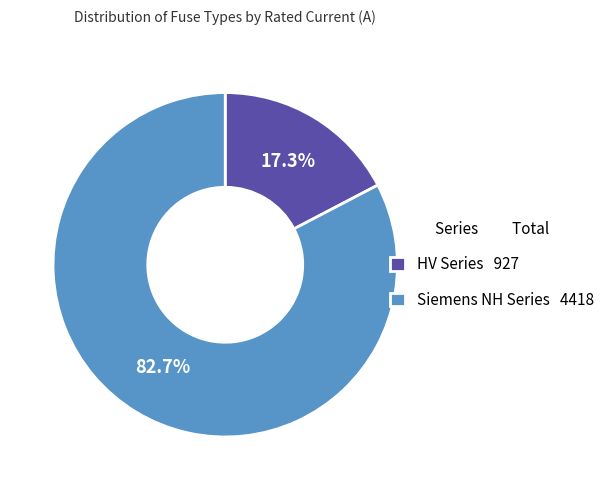

What is the total percentage of Siemens NH Series 4418 and HV Series 927?

100.0%